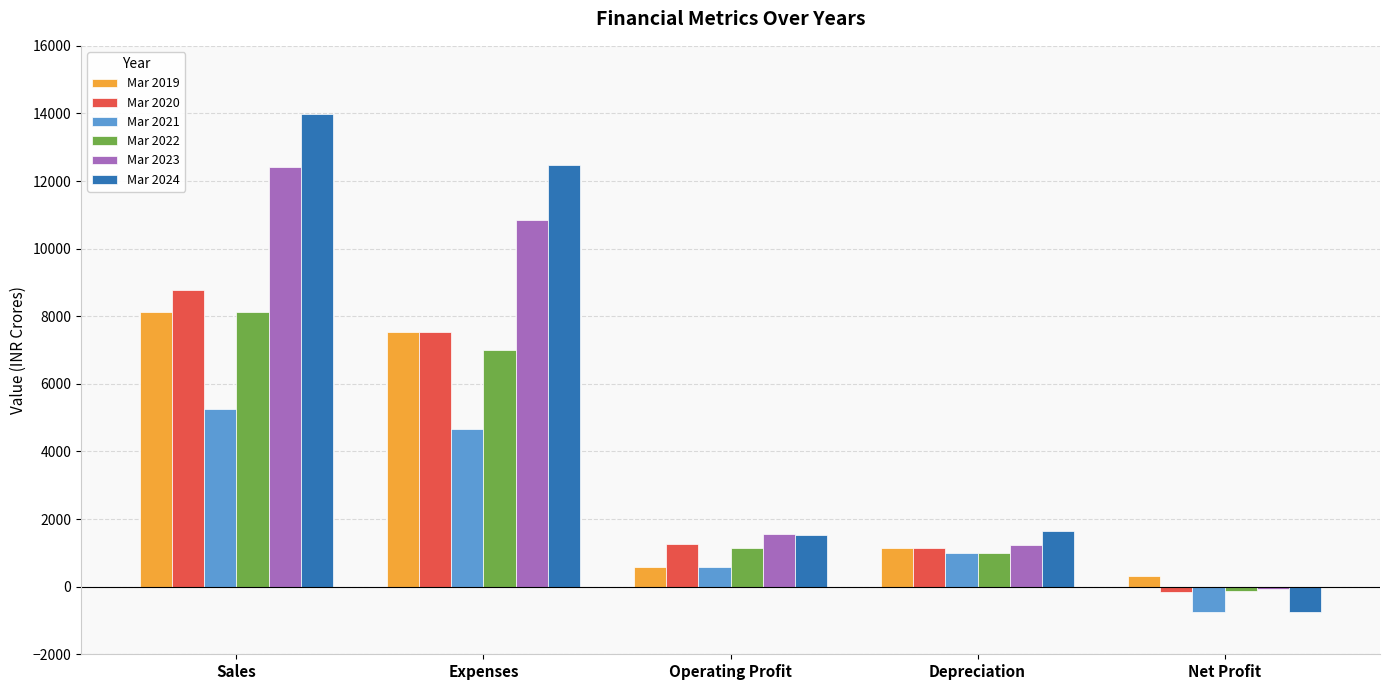

Rank the categories by Mar 2021 value from highest to lowest.

Sales, Expenses, Depreciation, Operating Profit, Net Profit